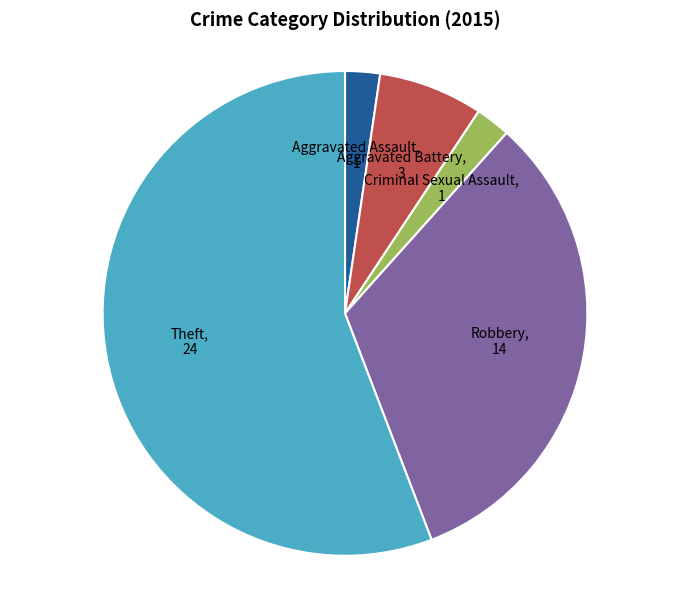

Is there any slice that represents more than half of the pie?

Yes